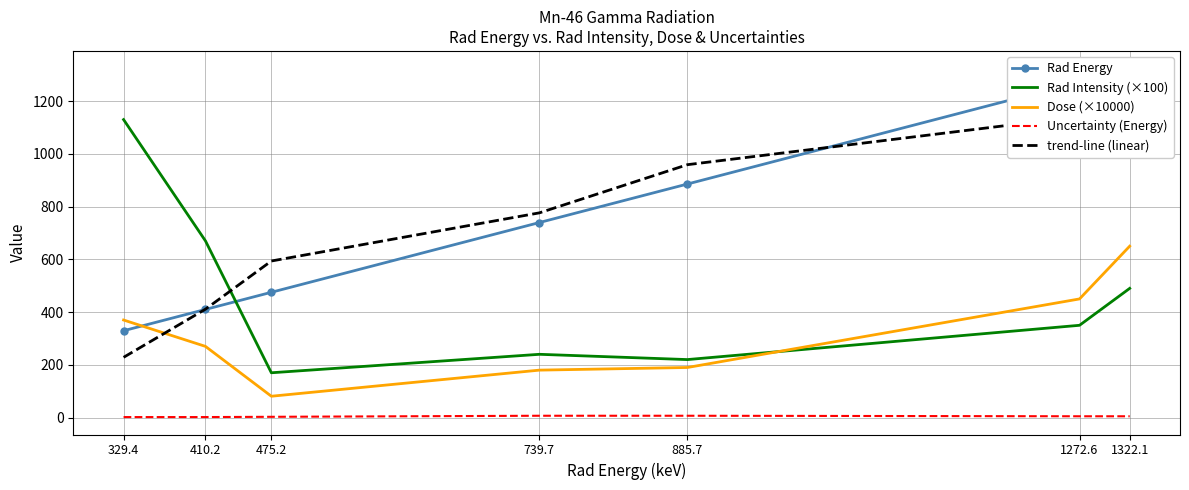

At which label does trend-line (linear) first exceed 776?

739.7